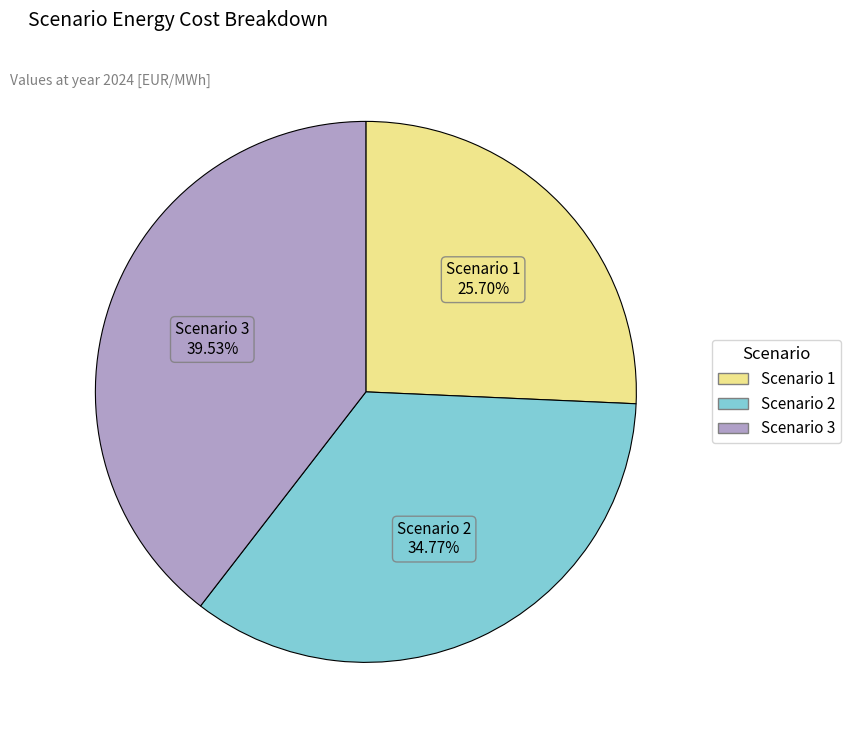

Does Scenario 1 account for over 50% of the chart?

No